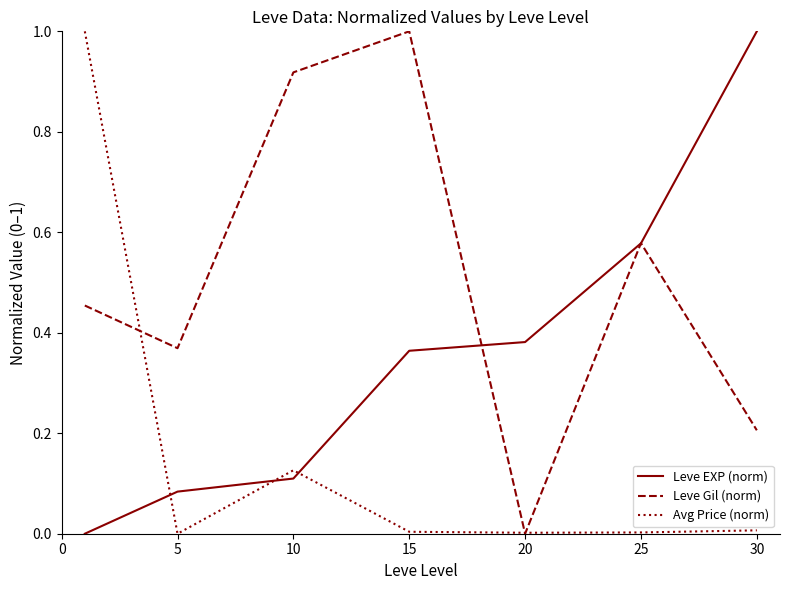

What are all the series names shown in the legend?

Leve EXP (norm), Leve Gil (norm), Avg Price (norm)